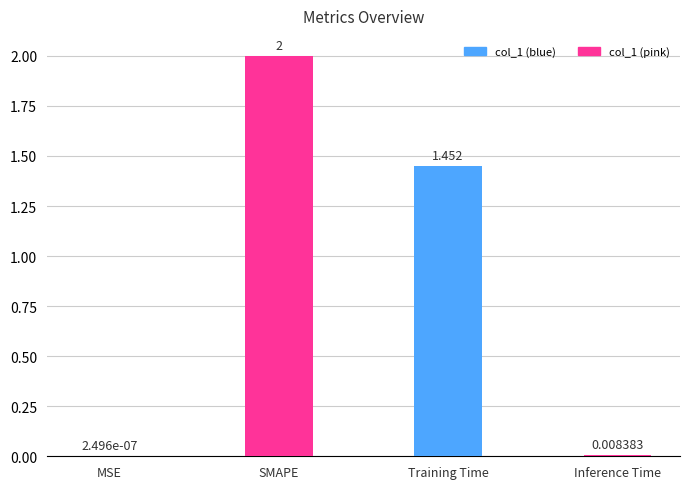

At which category does the chart reach its peak across all series?

SMAPE